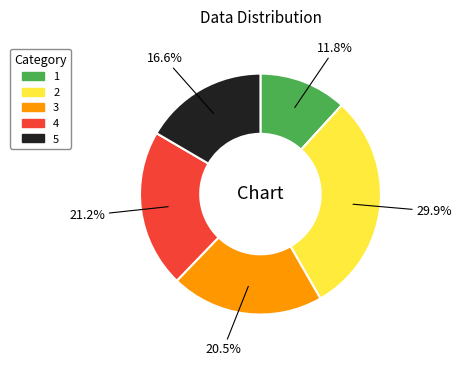

The 2 slice represents 45% of the pie. True or false?

False